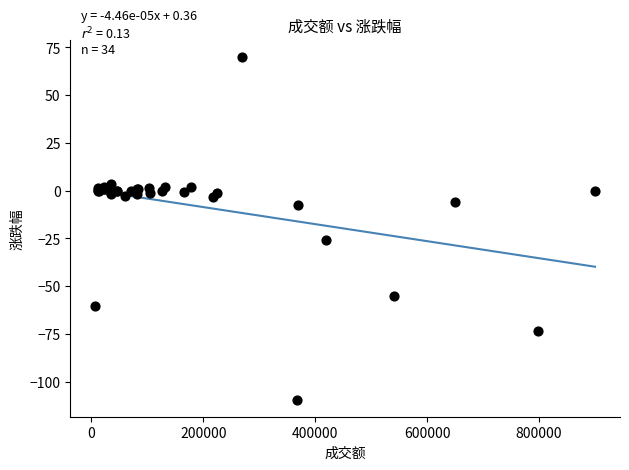

What Y value in the scatter plot is closest to -19?

-25.9